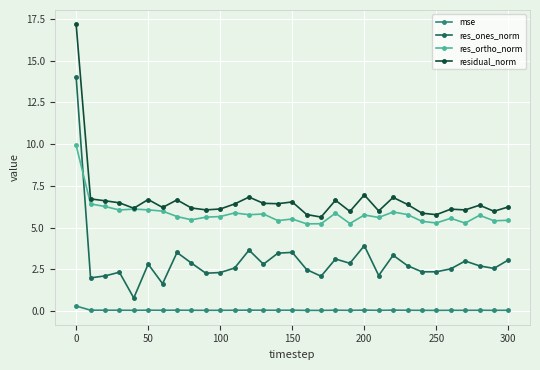

True or false: mse and residual_norm cross at least once.

False